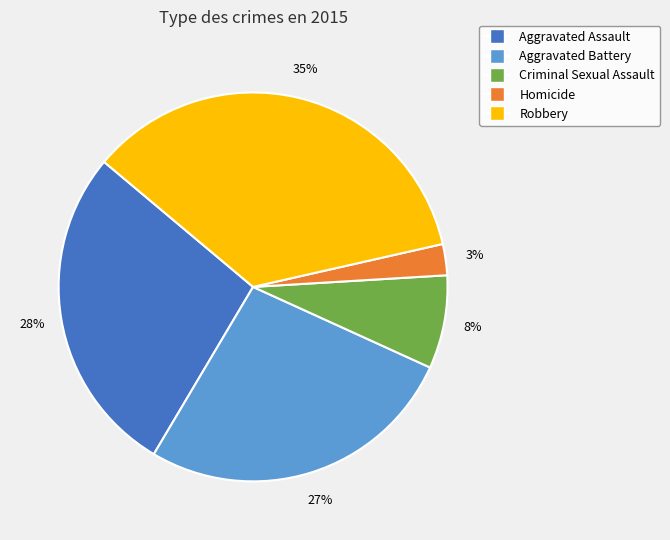

To the nearest percent, what is the average slice percentage?

20%